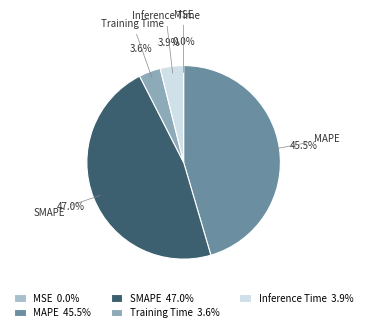

Is the sum of SMAPE and Inference Time greater than half?

Yes